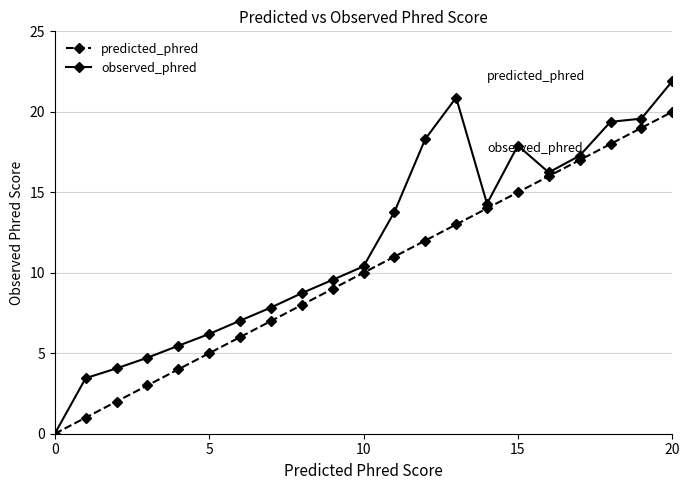

What is the value of the predicted_phred point at the 12th from the left?

11.0